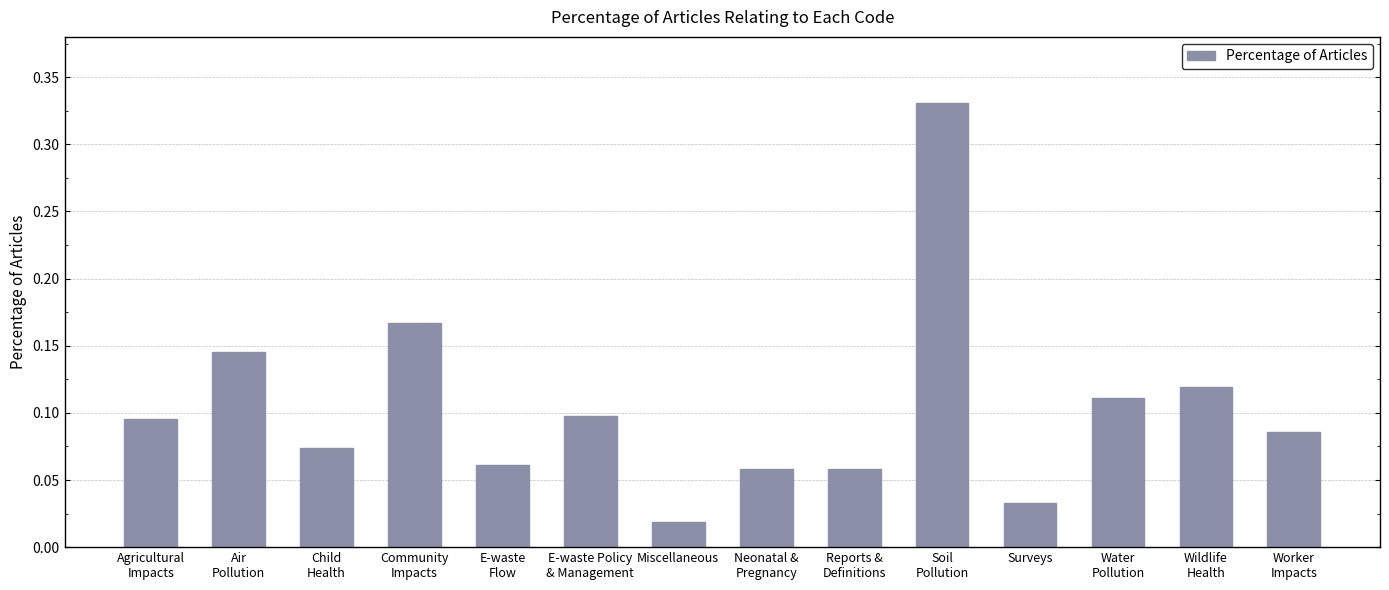

Count the number of data series in this chart.

1